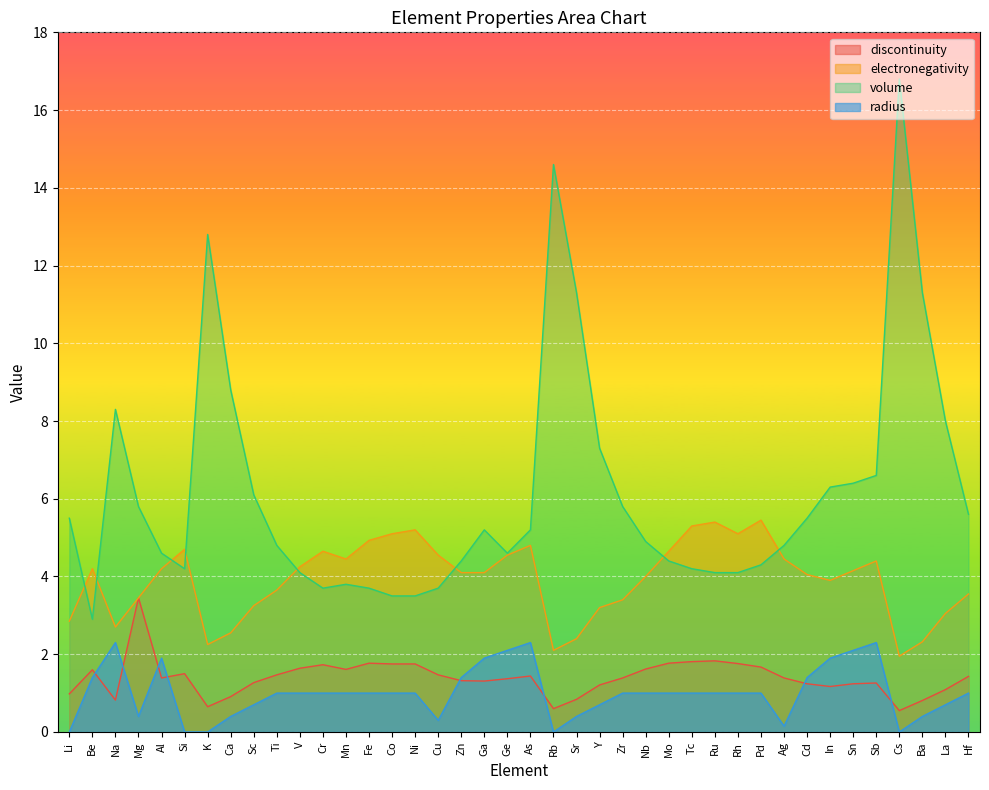

Reading left to right, list all the values displayed in this chart.

discontinuity: 1.0	1.6	0.8	3.5	1.4	1.5	0.7	0.9	1.3	1.5	1.6	1.7	1.6	1.8	1.8	1.8	1.5	1.3	1.3	1.4	1.4	0.6	0.8	1.2	1.4	1.6	1.8	1.8	1.8	1.8	1.7	1.4	1.2	1.2	1.2	1.3	0.6	0.8	1.1	1.4
electronegativity: 2.9	4.2	2.7	3.5	4.2	4.7	2.2	2.5	3.2	3.6	4.2	4.7	4.5	4.9	5.1	5.2	4.5	4.1	4.1	4.5	4.8	2.1	2.4	3.2	3.4	4.0	4.7	5.3	5.4	5.1	5.5	4.5	4.0	3.9	4.2	4.4	1.9	2.3	3.0	3.5
volume: 5.5	2.9	8.3	5.8	4.6	4.2	12.8	8.8	6.1	4.8	4.1	3.7	3.8	3.7	3.5	3.5	3.7	4.4	5.2	4.6	5.2	14.6	11.3	7.3	5.8	4.9	4.4	4.2	4.1	4.1	4.3	4.8	5.5	6.3	6.4	6.6	16.8	11.3	8.0	5.6
radius: 0.0	1.4	2.3	0.4	1.9	0.0	0.0	0.4	0.7	1.0	1.0	1.0	1.0	1.0	1.0	1.0	0.3	1.4	1.9	2.1	2.3	0.0	0.4	0.7	1.0	1.0	1.0	1.0	1.0	1.0	1.0	0.1	1.4	1.9	2.1	2.3	0.0	0.4	0.7	1.0